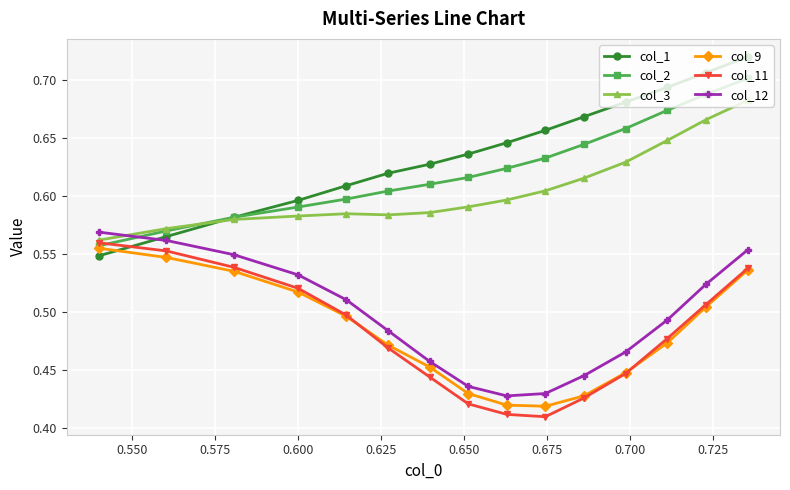

Count the col_9 values in the range 0 to 1.

15